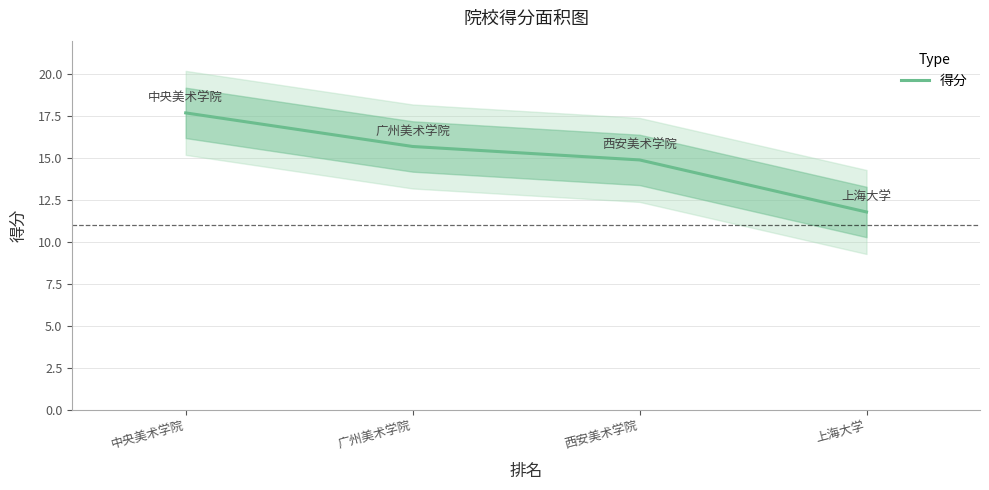

Is it true that the value at 中央美术学院 is 17.7?

True